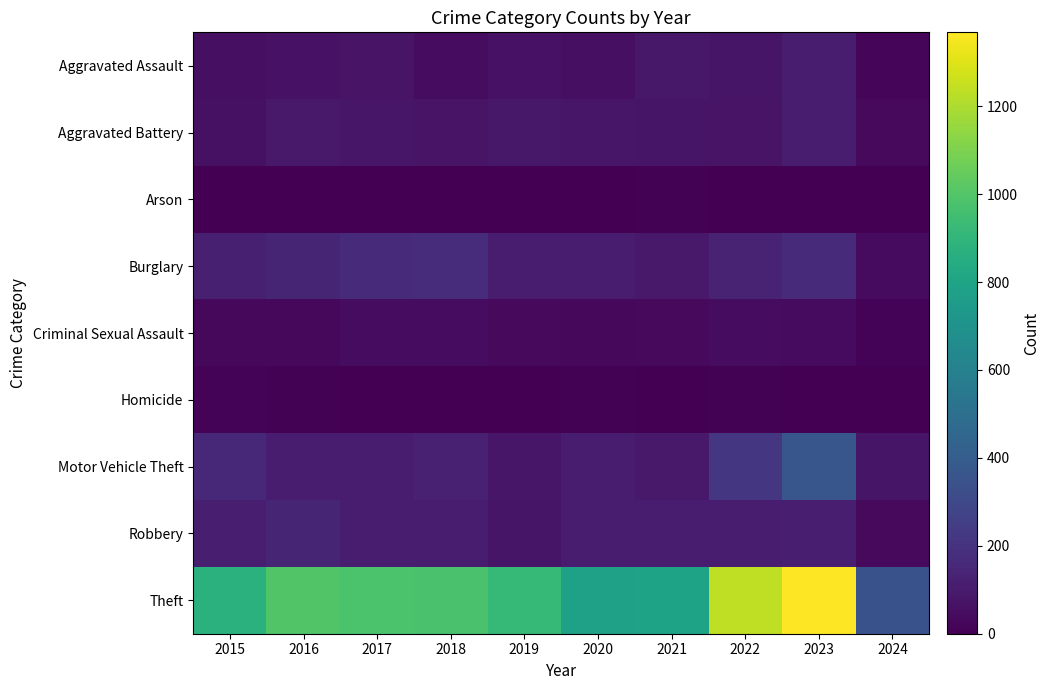

What is the difference between the highest and lowest values at 2016?

997